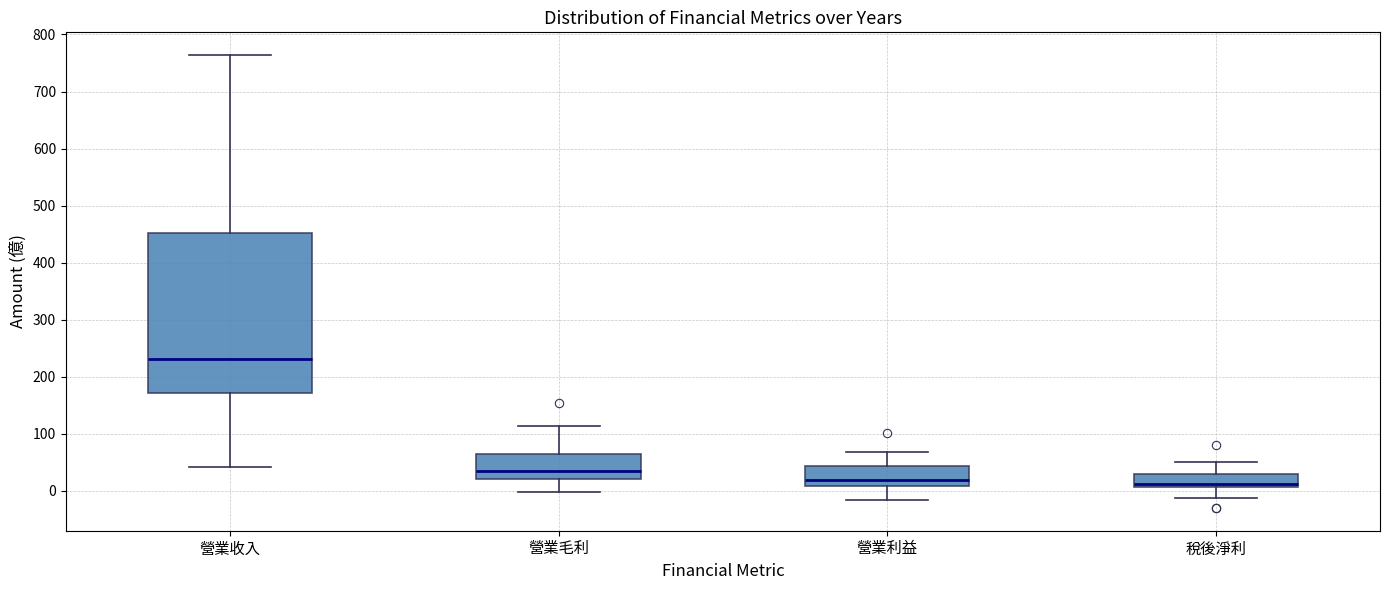

Which box has the highest median line?

營業收入